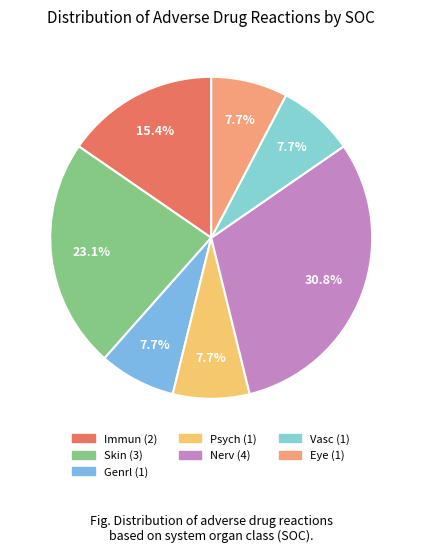

Count the number of slices in the pie.

7